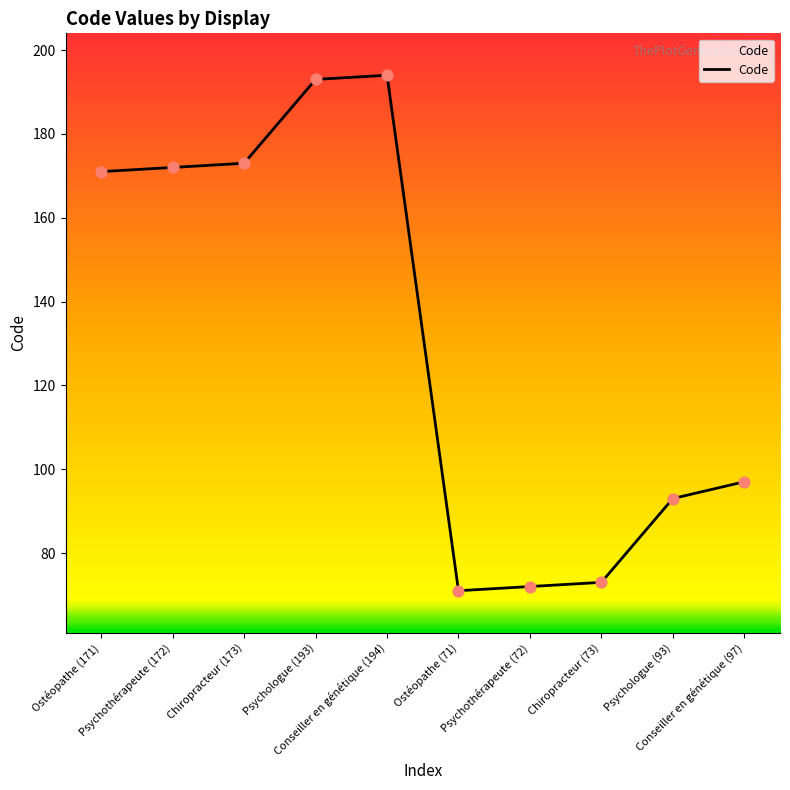

What is the change in value from Psychothérapeute (172) to Chiropracteur (73)?

-99